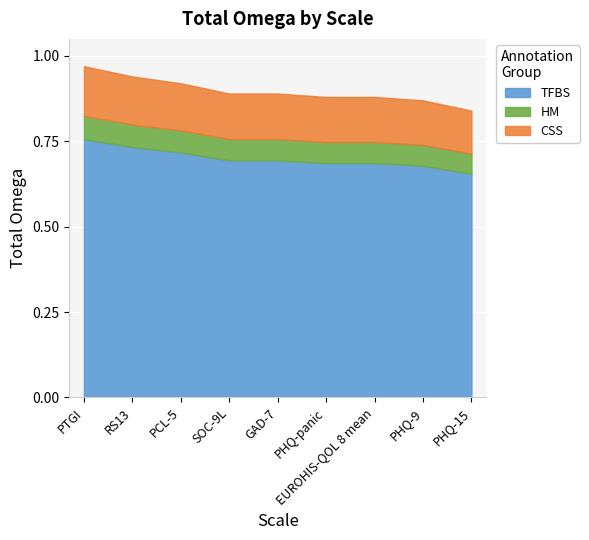

True or false: Number of latent factors and Total omega intersect in this chart.

False